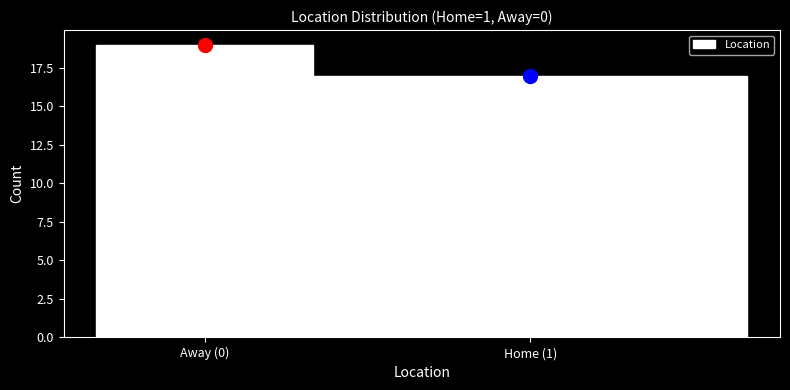

Reading left to right, transcribe all the data shown in this chart.

Away (0)=19	Home (1)=17